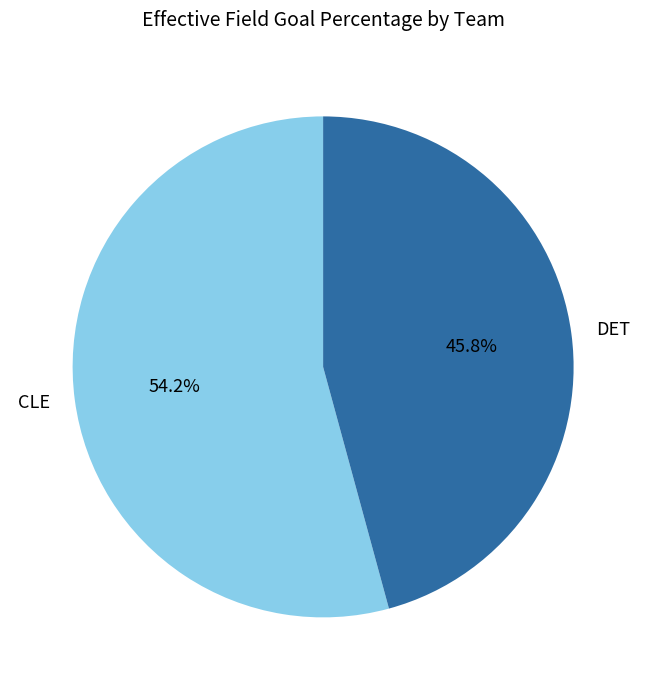

Is it true that DET is 39% of the pie?

False